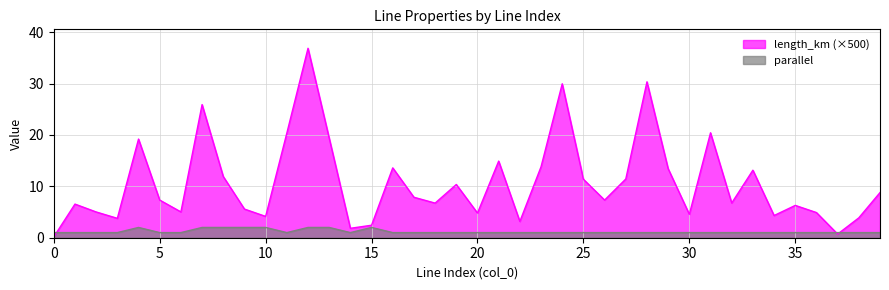

What is the difference between the maximum and second lowest values in the length_km series?

36.2